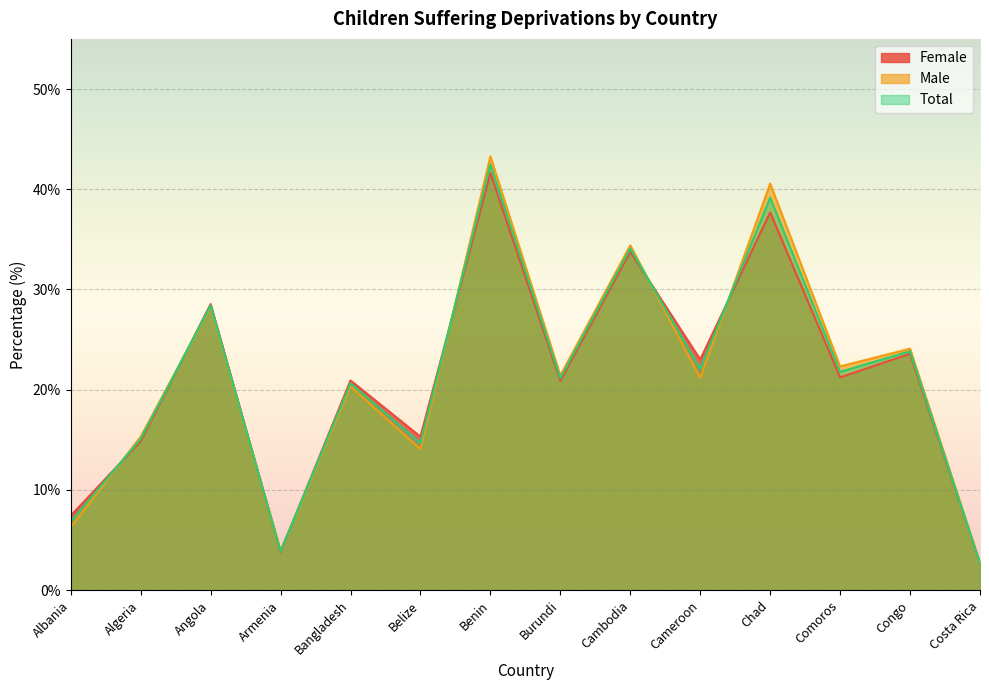

How many intersections are there between Female and Male?

7